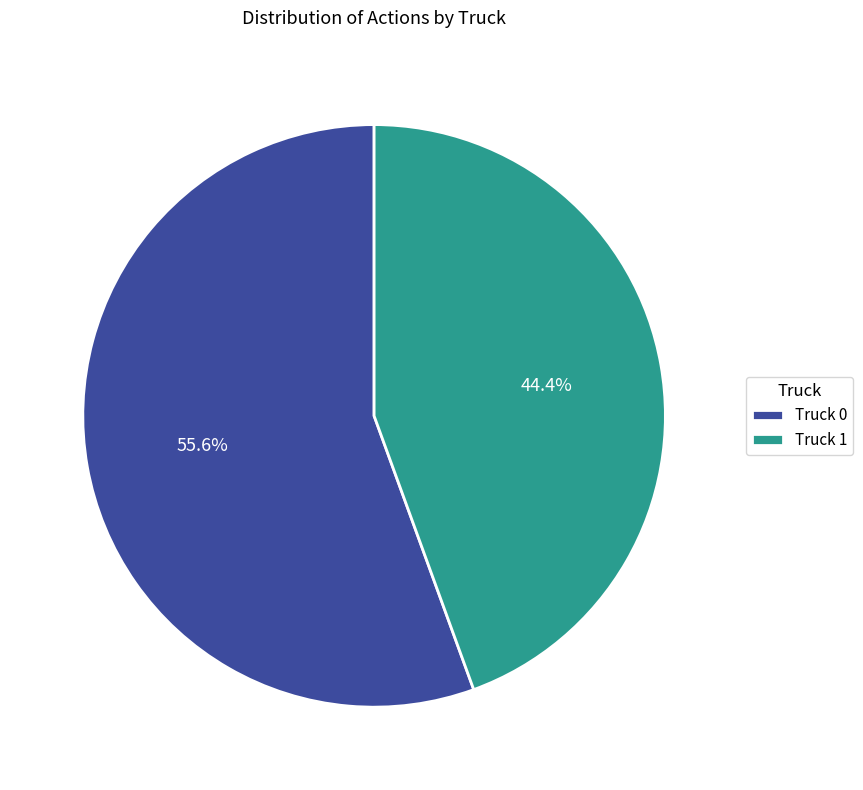

Rank the categories by value from highest to lowest.

Truck 0, Truck 1